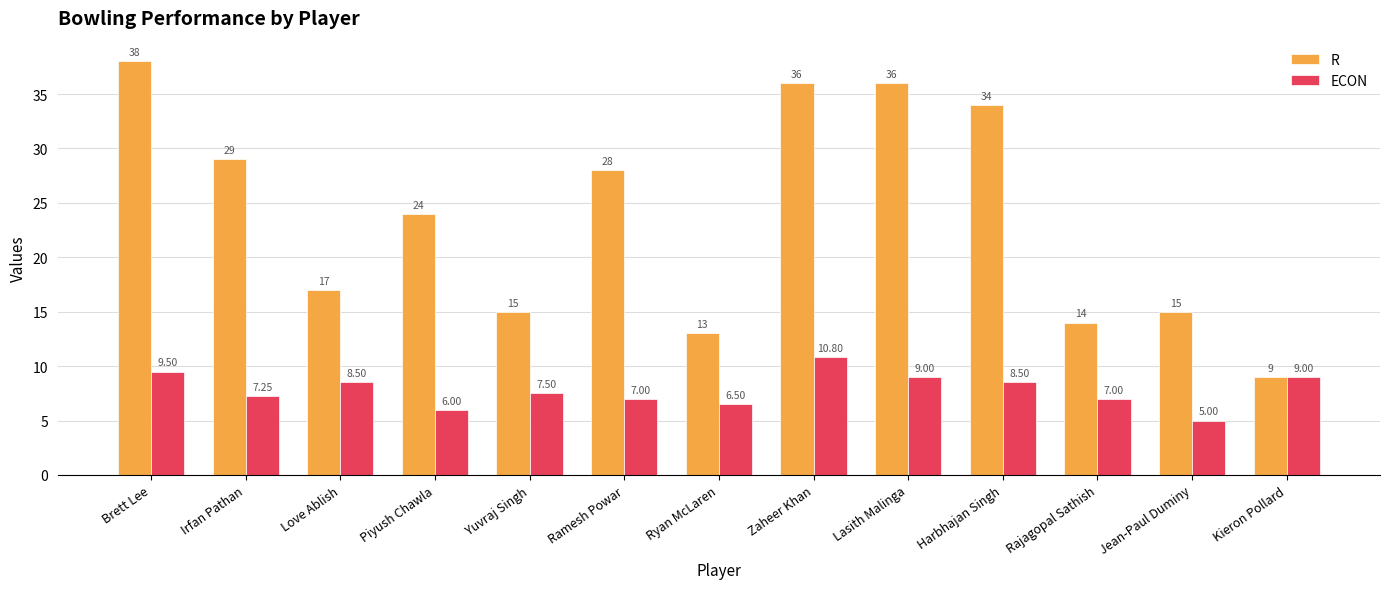

What are all the series names shown in the legend?

R, ECON